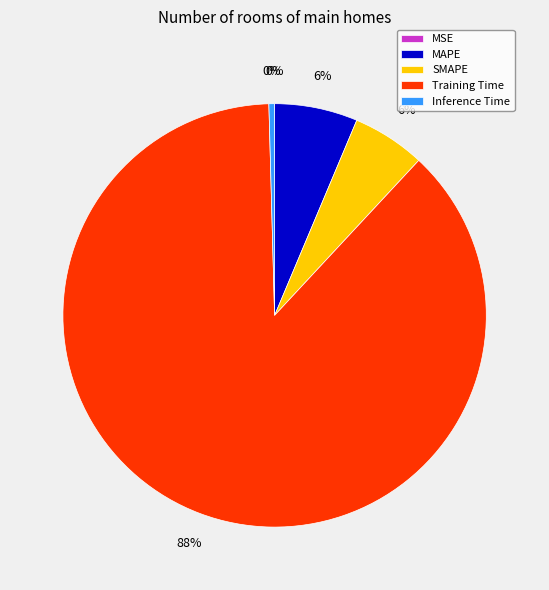

Which slice represents more than half of the pie?

Training Time